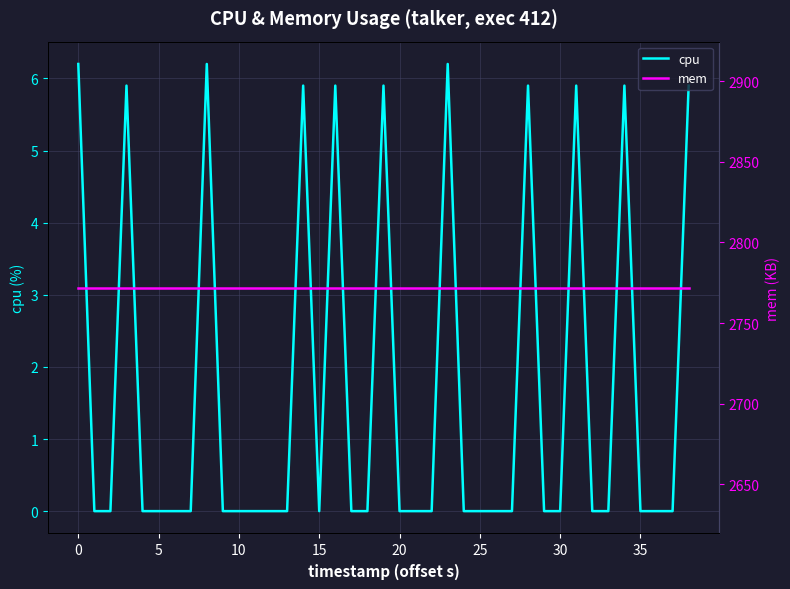

True or false: cpu and mem intersect in this chart.

False